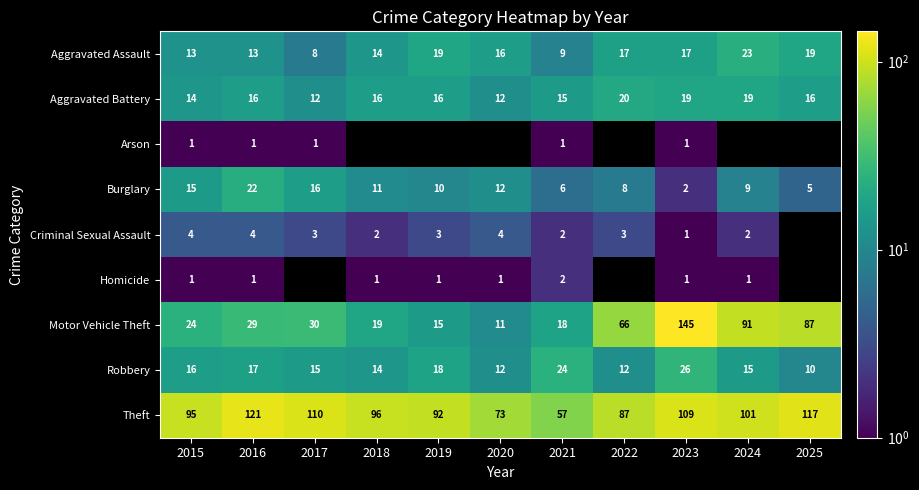

The value of Motor Vehicle Theft at 2023 is 145. True or false?

True